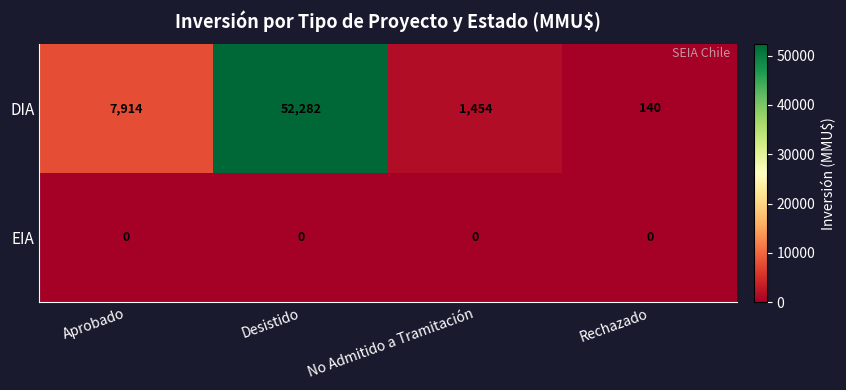

Reading left to right, list all the values displayed in this chart.

DIA: Aprobado=7914	Desistido=52282	No Admitido a Tramitación=1454	Rechazado=140
EIA: Aprobado=0	Desistido=0	No Admitido a Tramitación=0	Rechazado=0